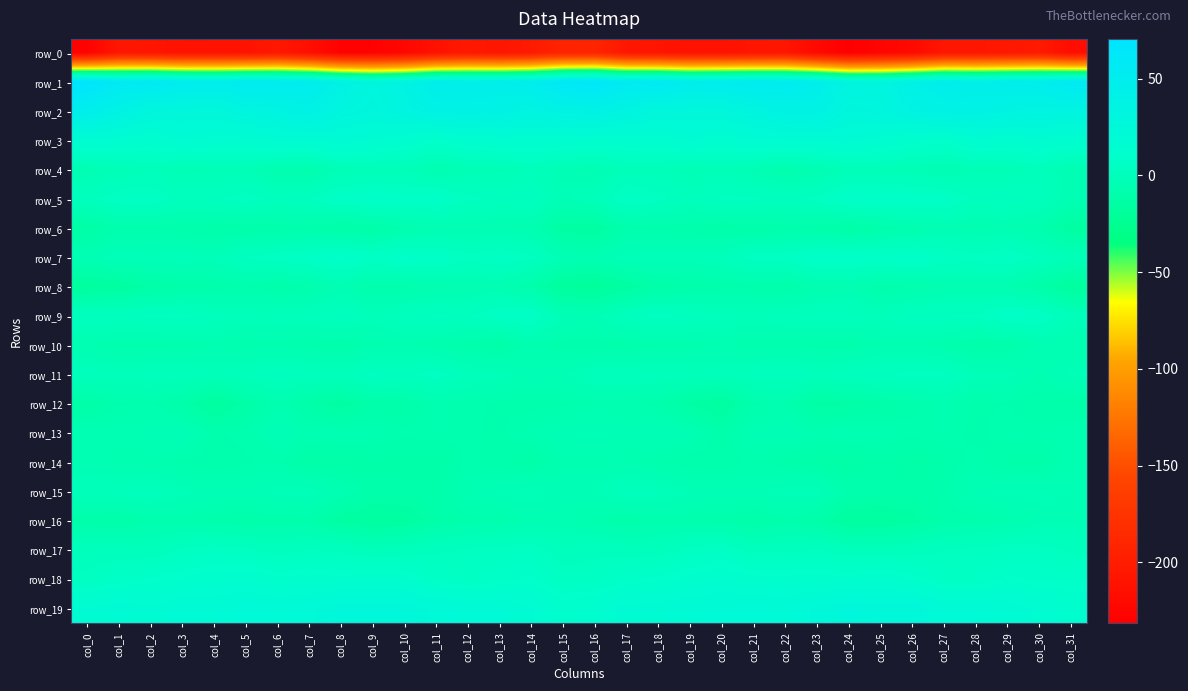

How many values in the row_4 series are below -2?

26